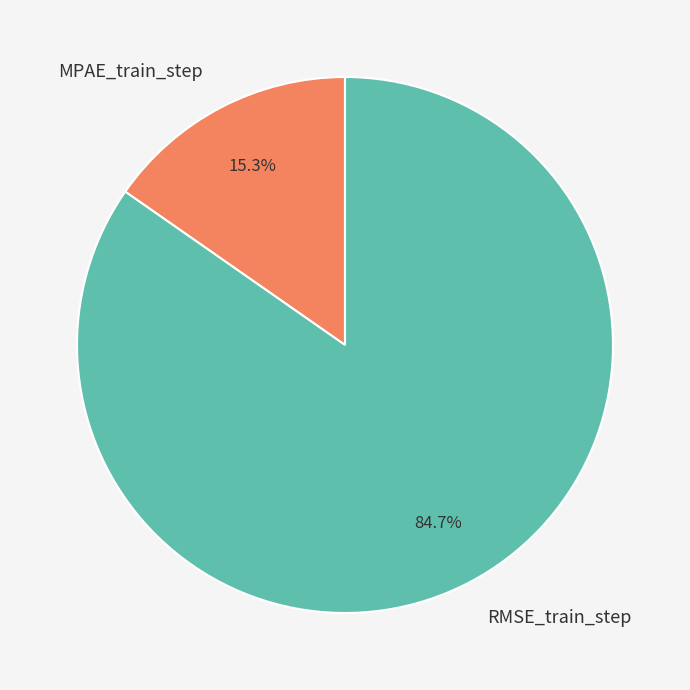

Rank the categories by value from highest to lowest.

RMSE_train_step, MPAE_train_step